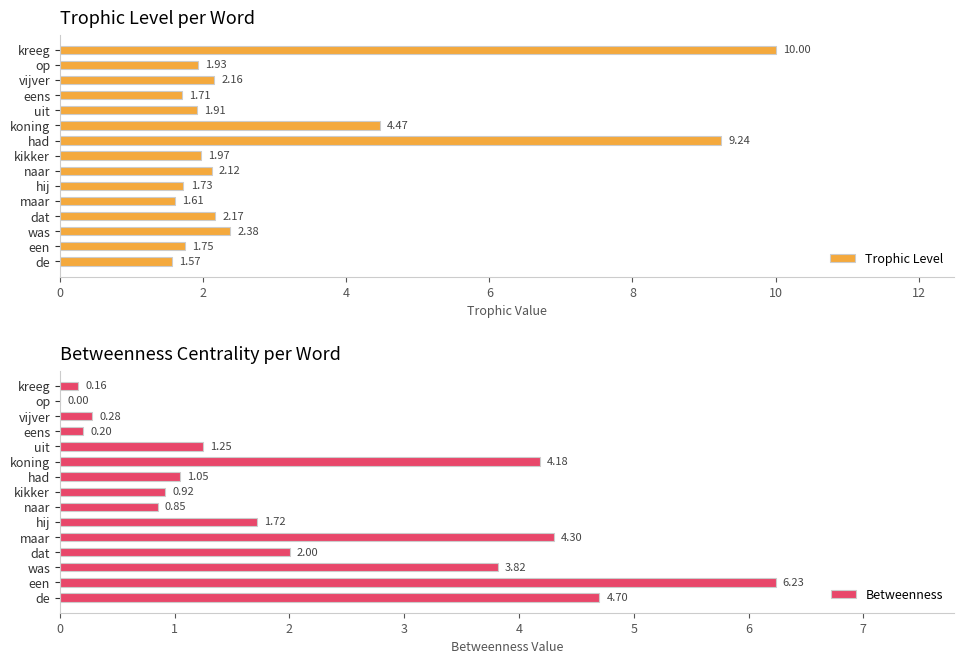

What is the difference between the second highest and second lowest values in the Trophic Level series?

7.6